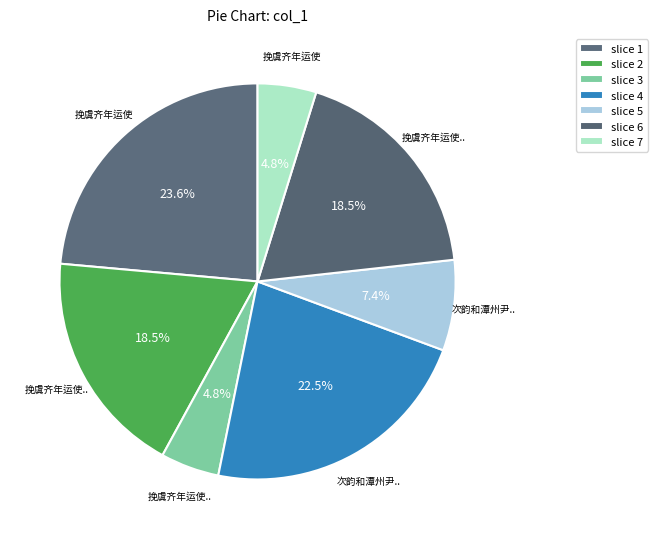

Count the number of slices in the pie.

7